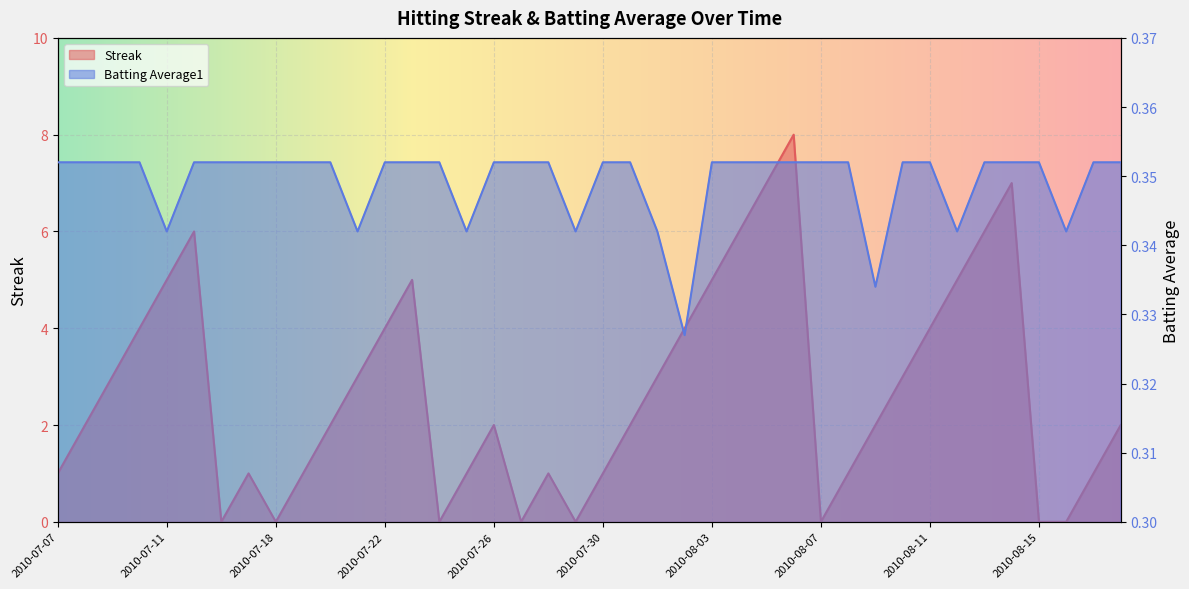

What is the sum of the Batting Average1 values at 2010-07-18 and 2010-07-11?

0.7